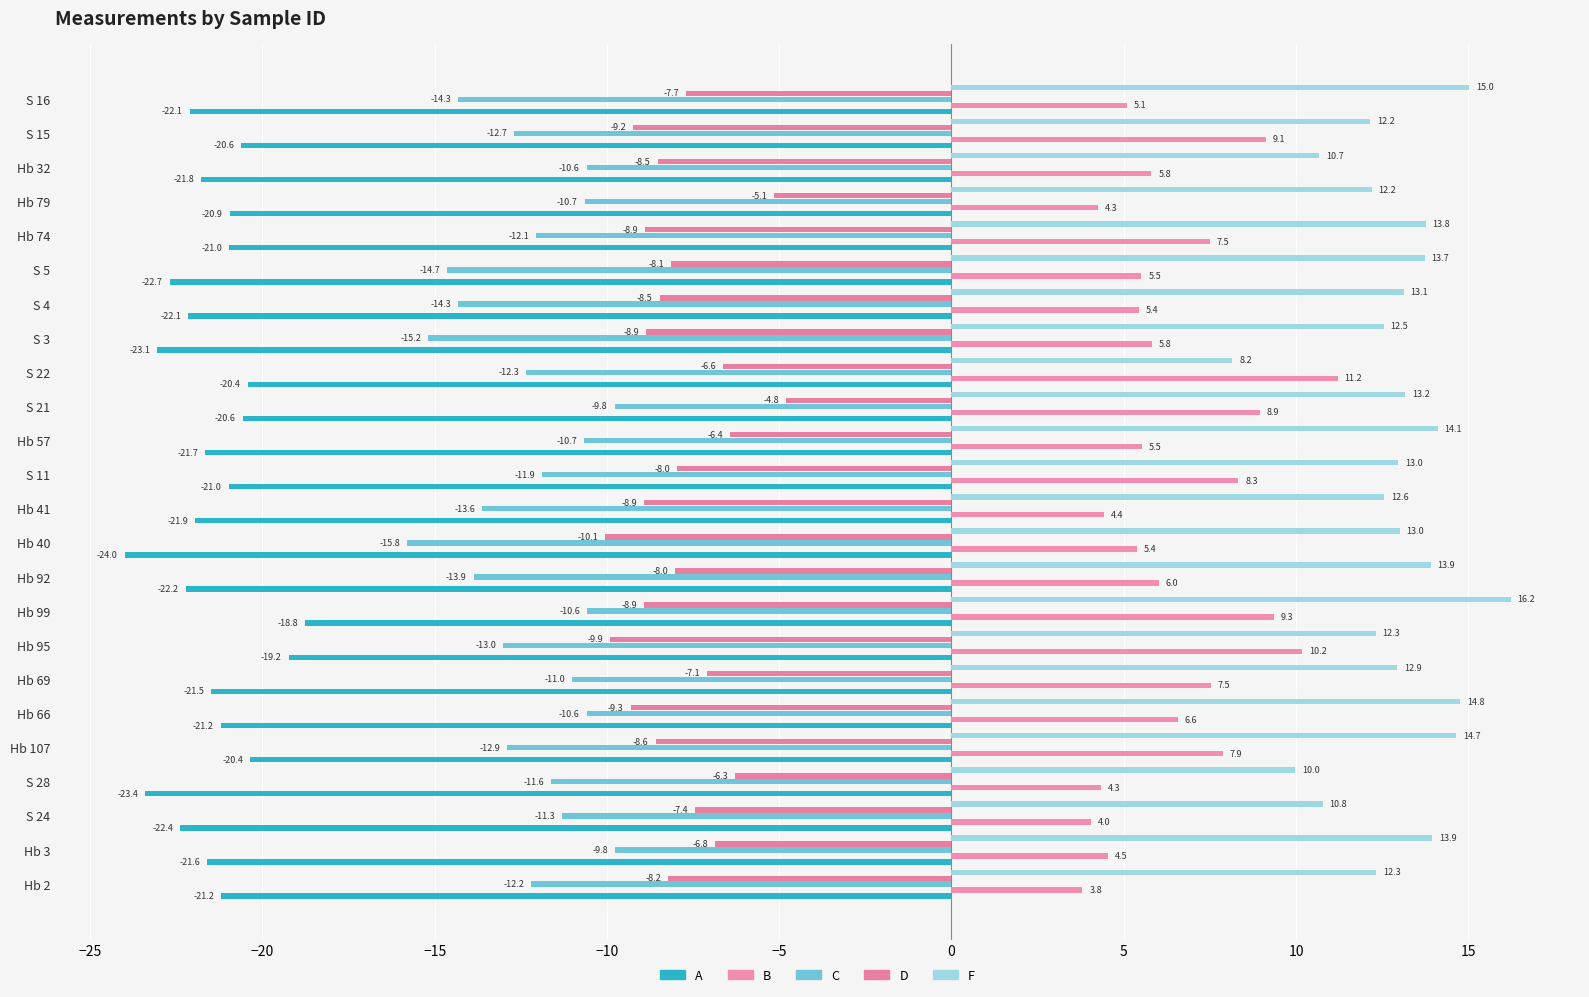

How many data points in F are less than 13?

12